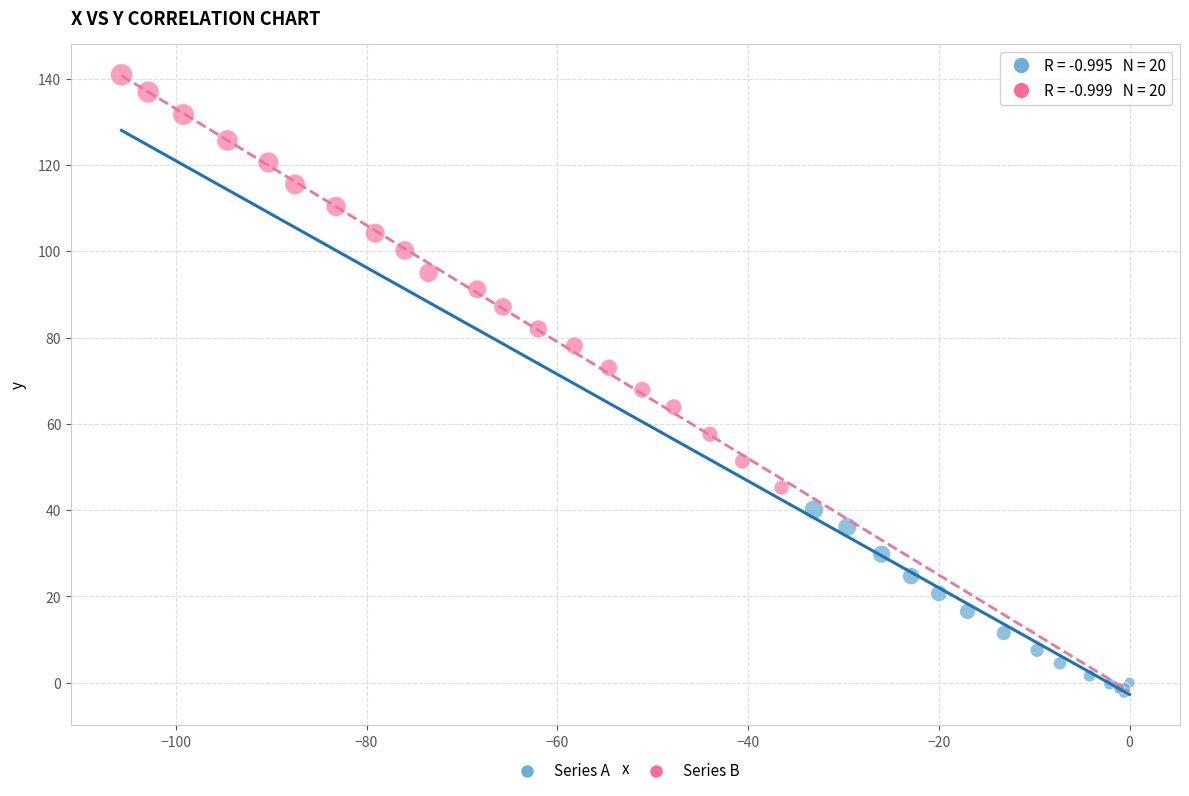

Which series reaches the minimum Y coordinate?

Series A